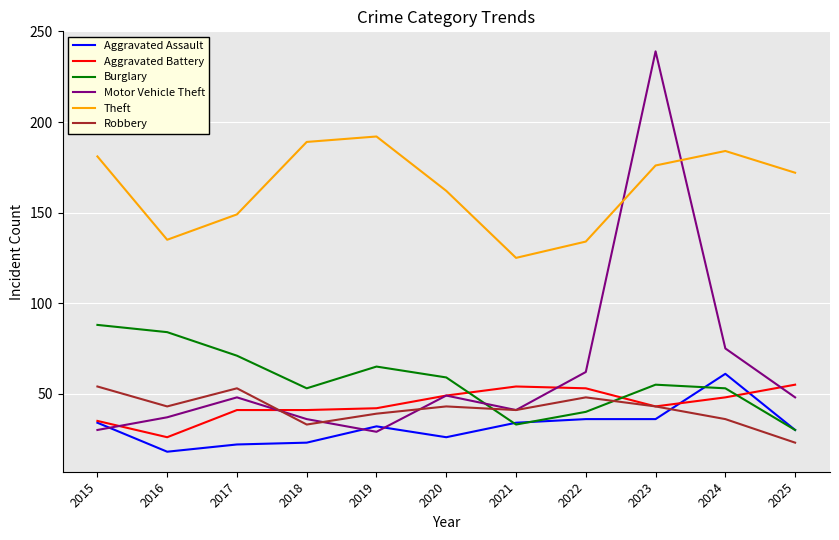

True or false: Aggravated Assault and Theft cross at least once.

False